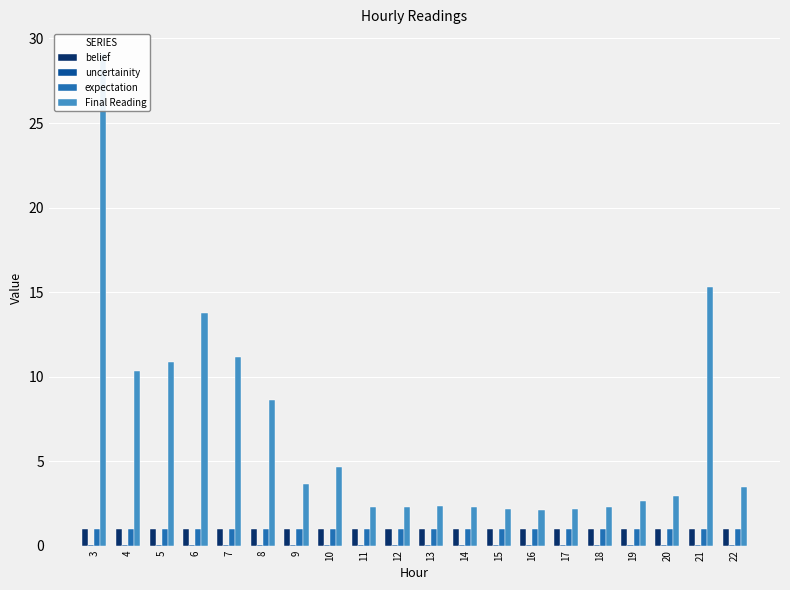

At which category is the sum across all series the highest?

3